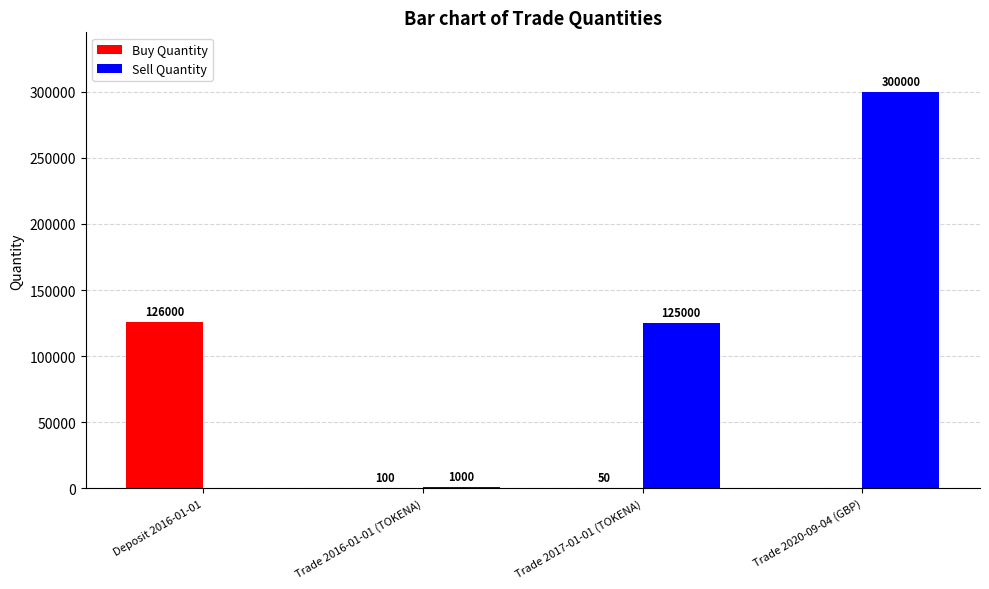

What is the maximum value shown in the chart?

300000